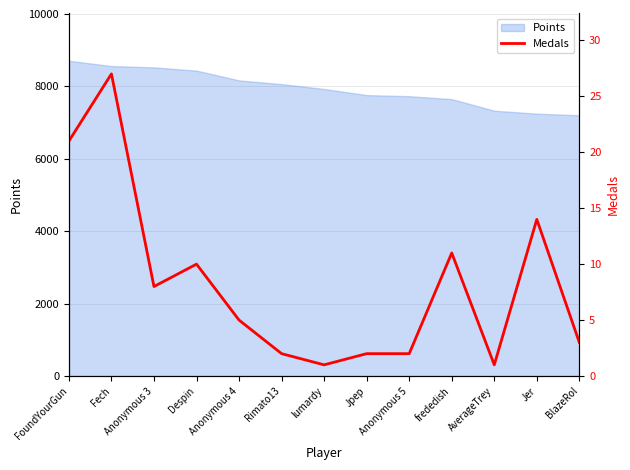

What is the lowest value of the Points series?

7203